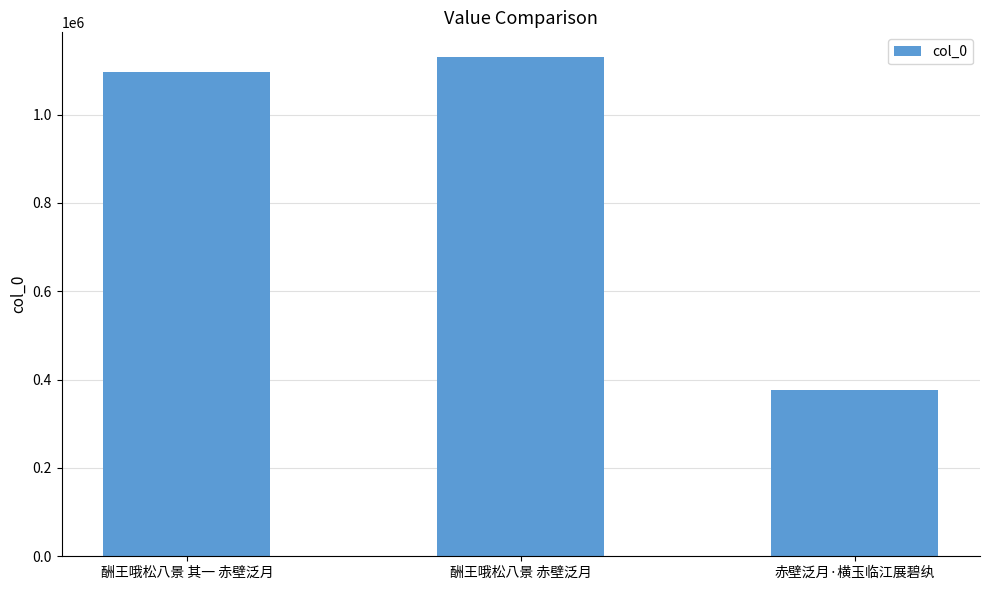

Are the bars grouped side by side (vs. stacked)?

No